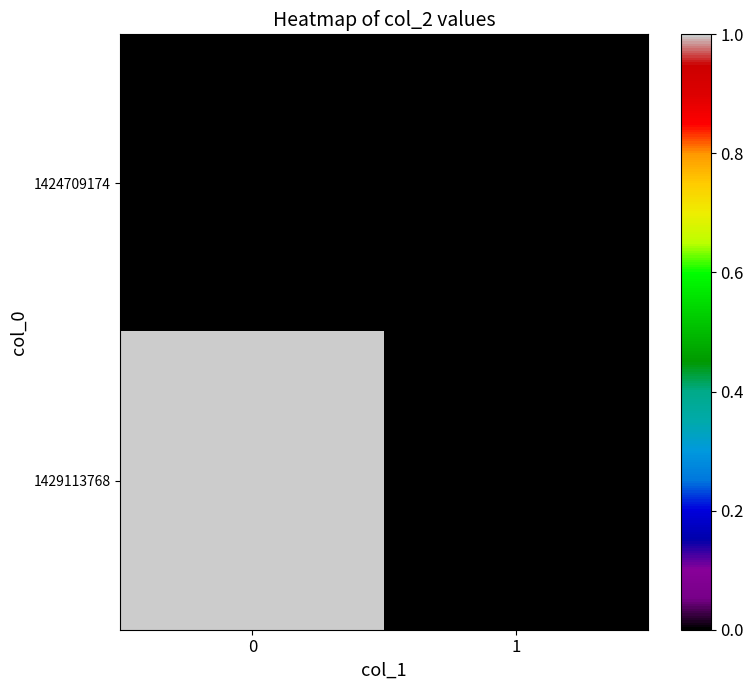

Reading left to right, transcribe all the data shown in this chart.

row_0: 0=0	1=0
row_1: 0=1	1=0